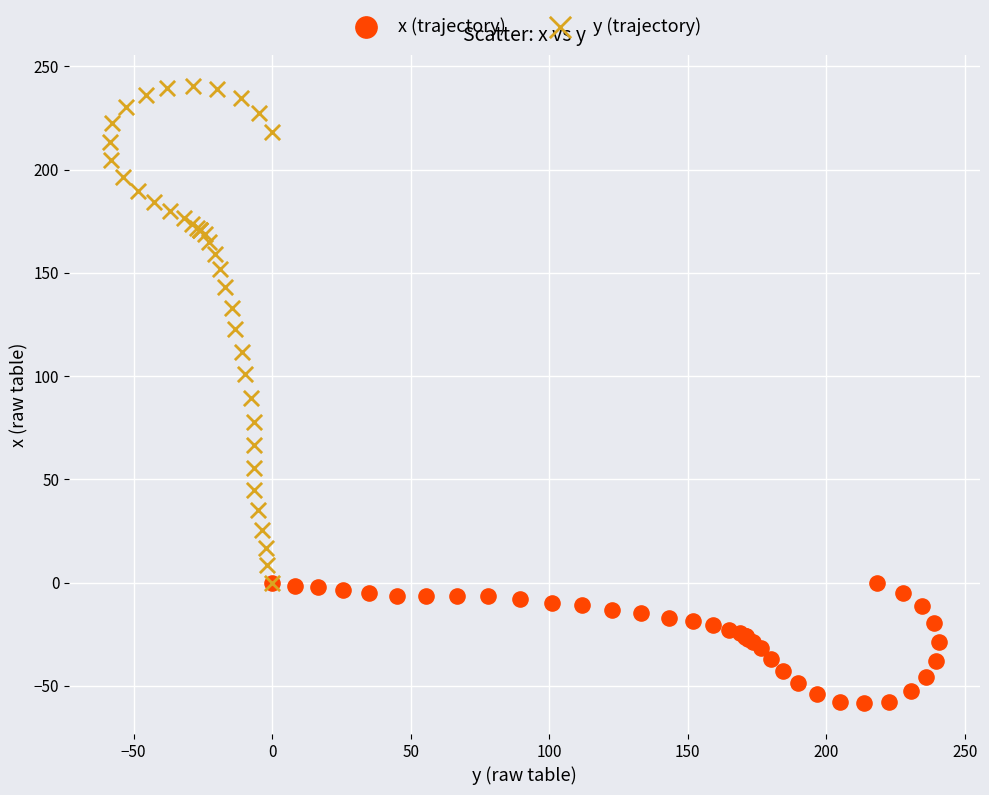

Which series reaches the minimum Y coordinate?

x (trajectory)